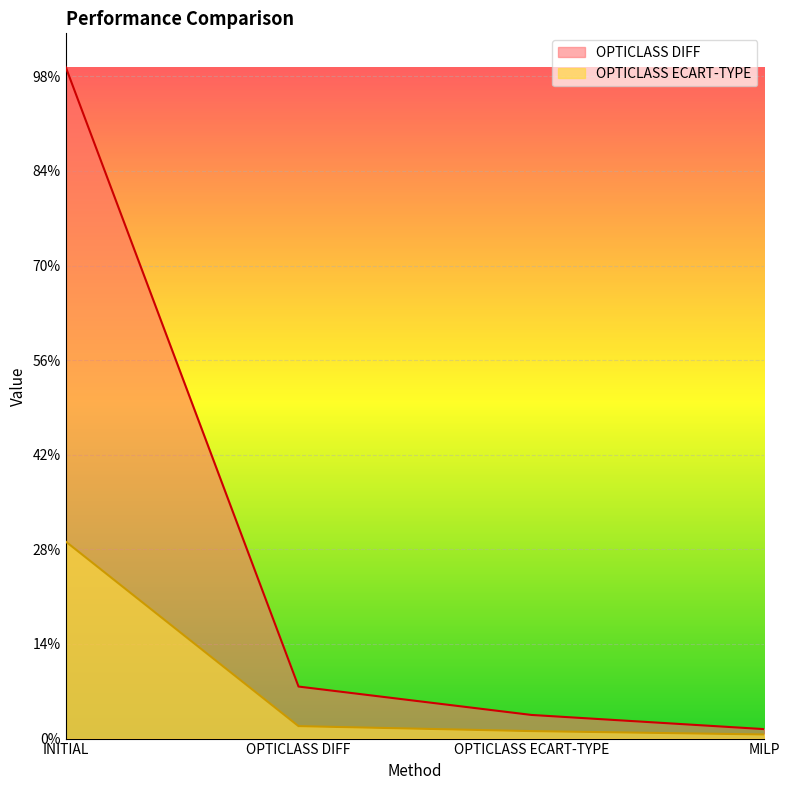

Does the chart display data point markers on the line(s)?

No